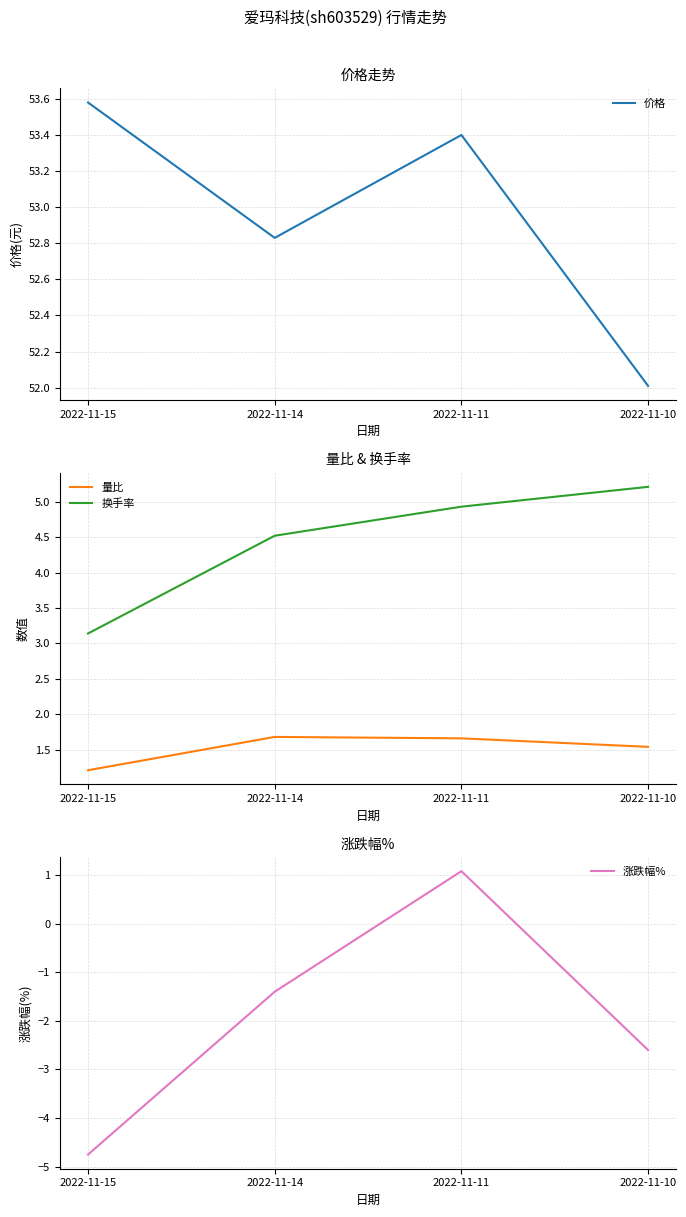

Rank the series by their maximum value, from highest to lowest.

价格, 换手率, 量比, 涨跌幅%